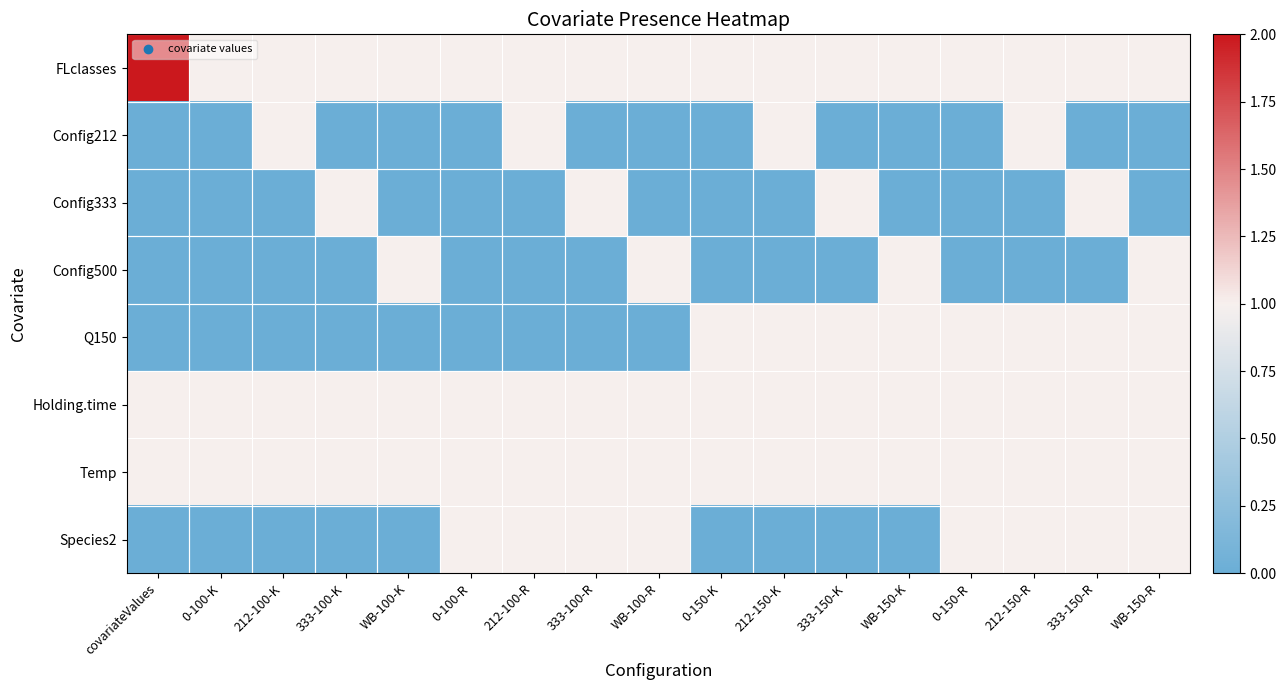

At which category is the sum across all series the highest?

212-150-R